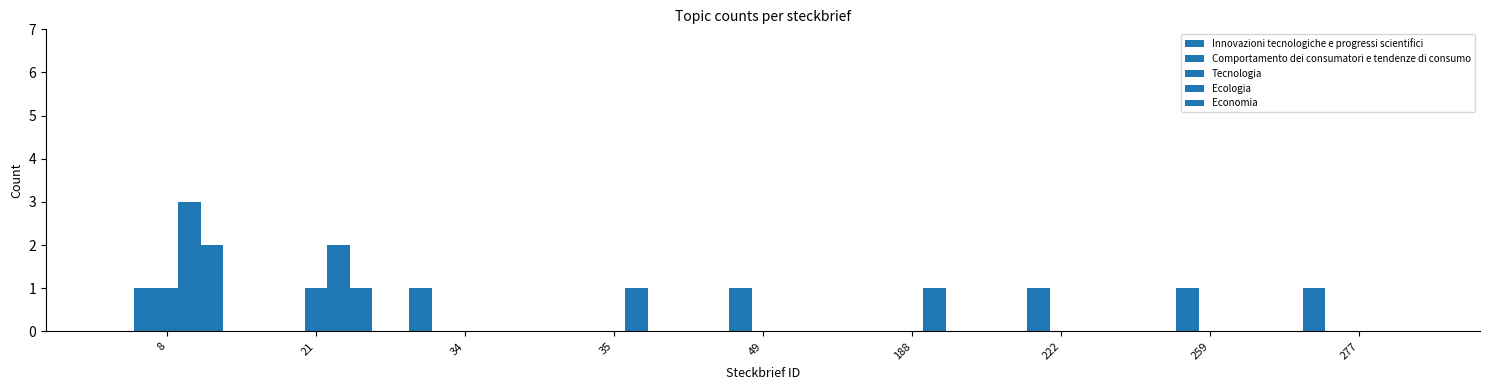

How many groups of bars are there?

9